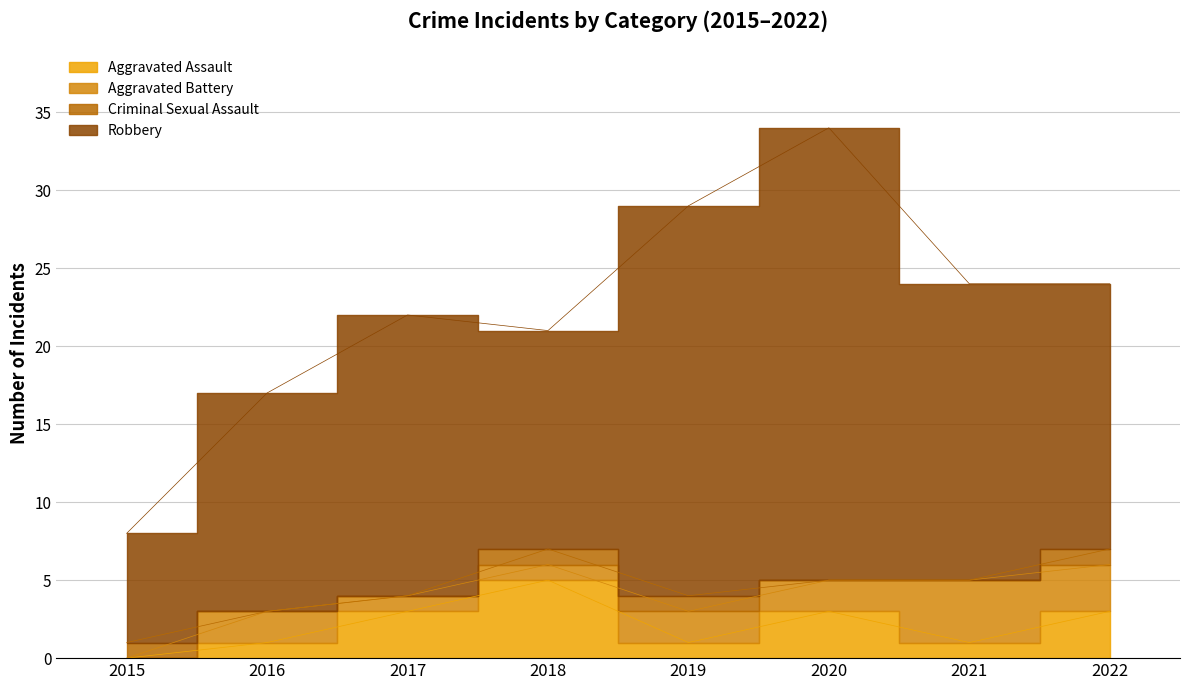

What is the total value across all series at 2017?

22